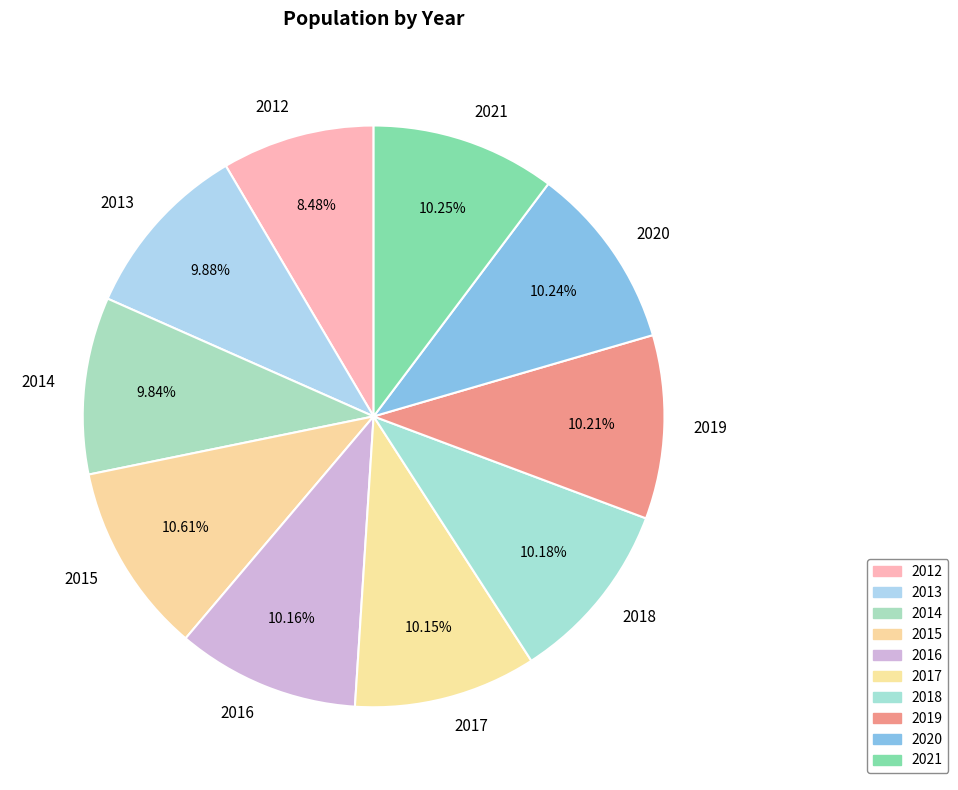

The 2017 slice represents 10% of the pie. True or false?

True